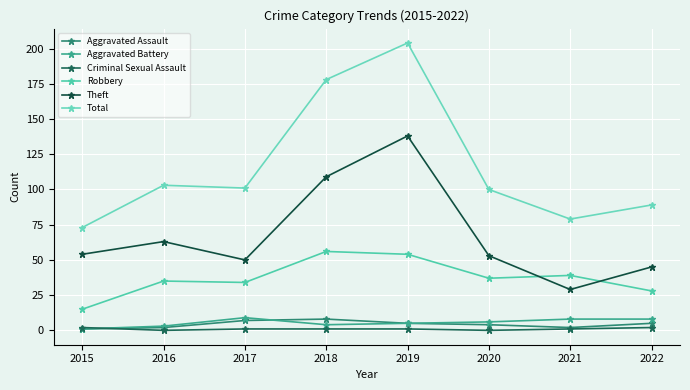

Is this an area chart (filled region under the line)?

No